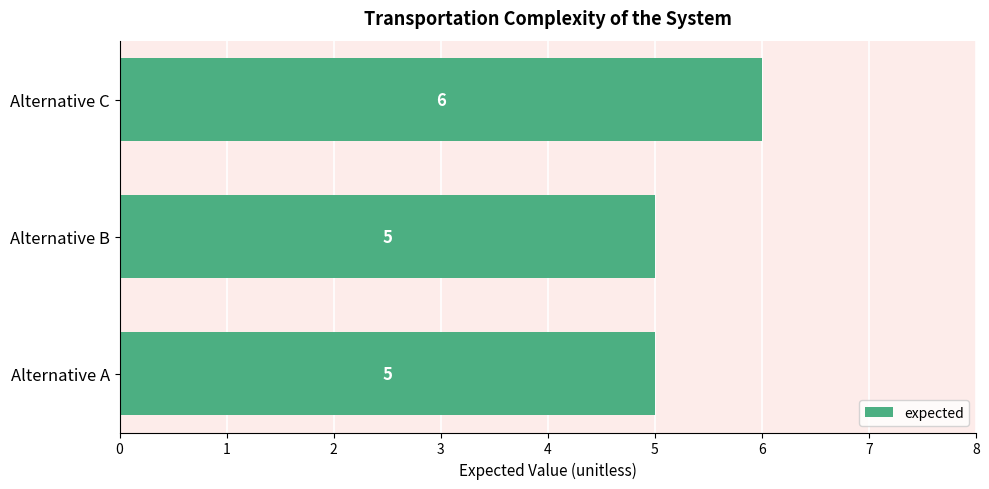

How many bars are there in total?

3